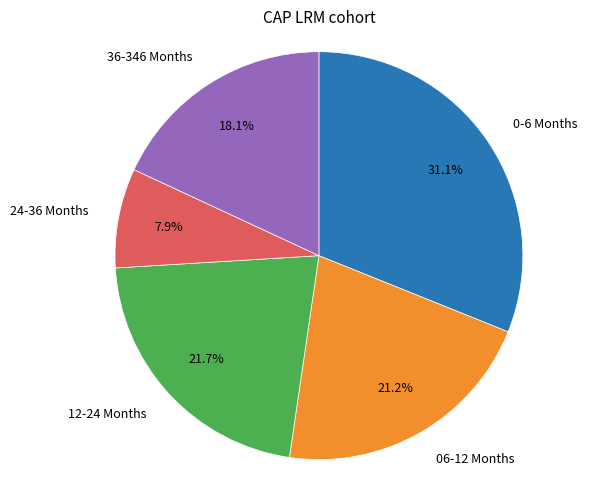

Is there a majority slice in this chart?

No